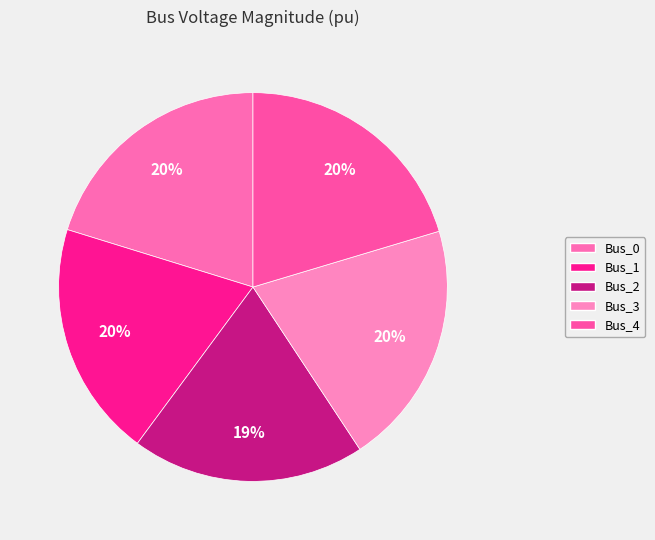

What percentage do Bus_3 and Bus_2 together represent?

39.8%